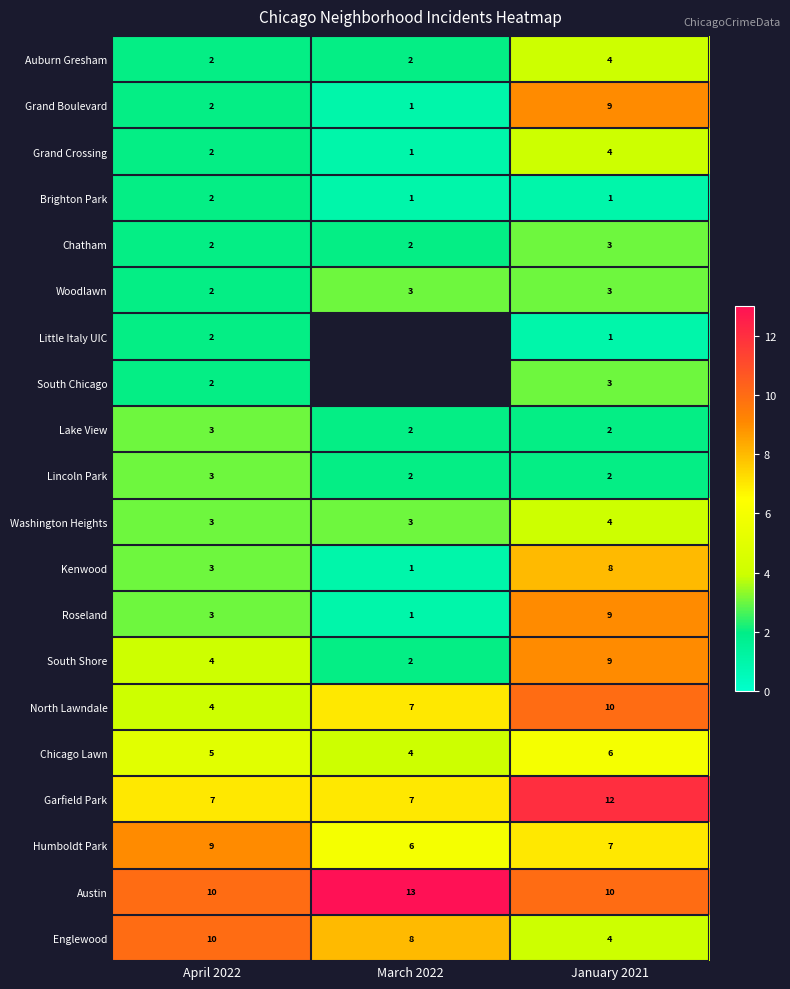

How many data points does each series have?

3